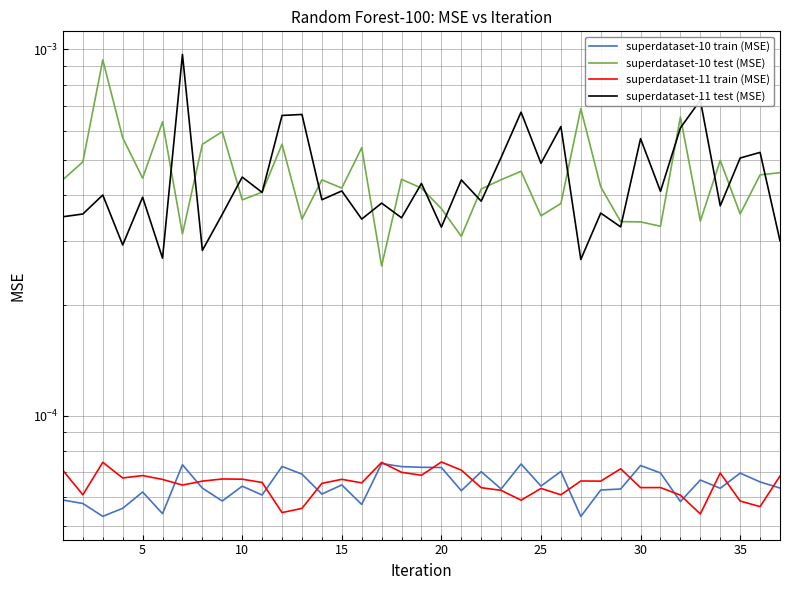

True or false: superdataset-10 train (MSE) has a value of 0.0 at 31.

False